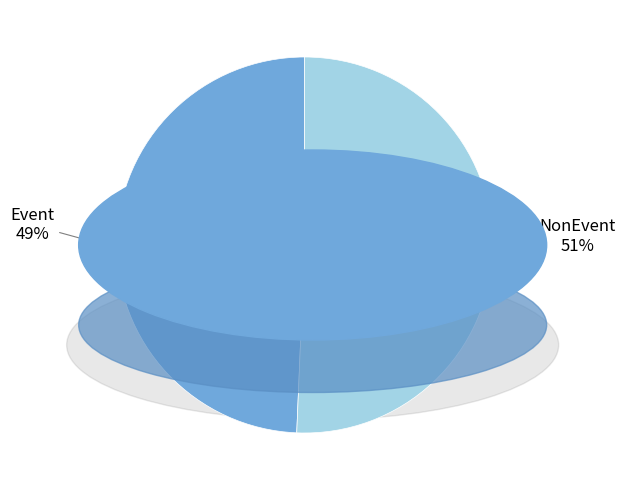

What percentage is NOT represented by NonEvent?

49.3%